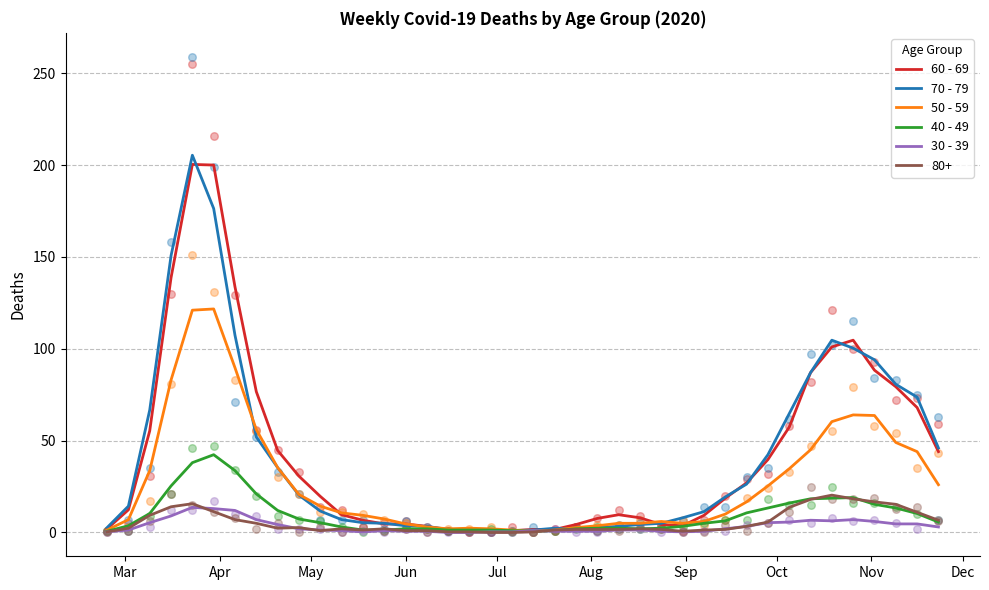

Is the value of 70 - 79 at 13 greater than the value of 50 - 59 at 34?

No